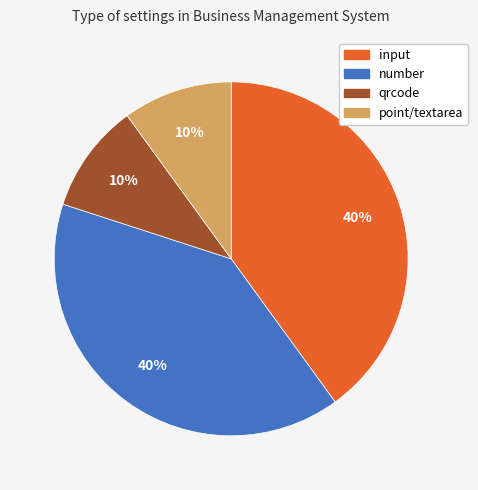

How many segments does this pie chart have?

4